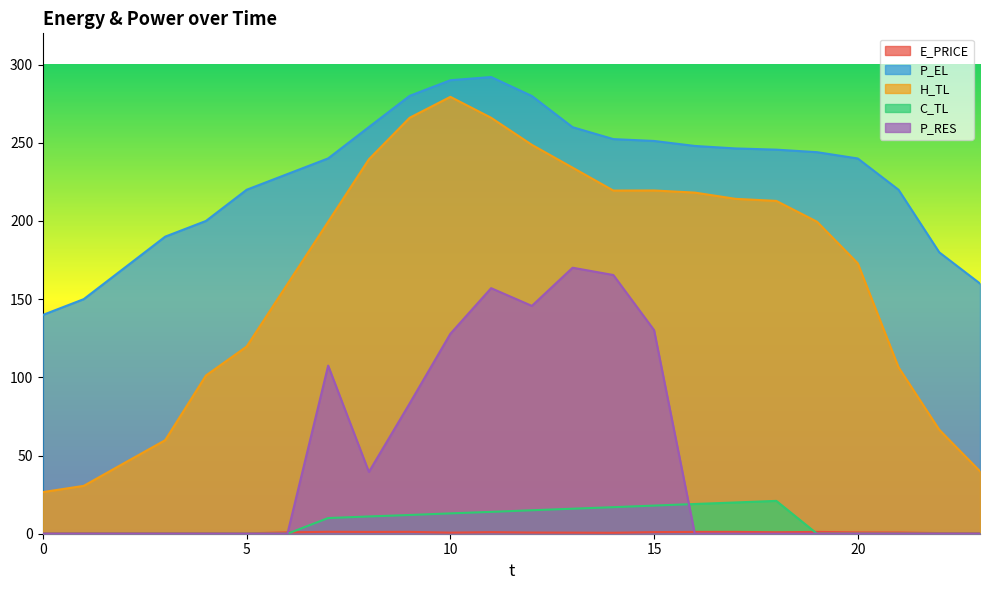

At which category does P_EL reach its first local peak?

11